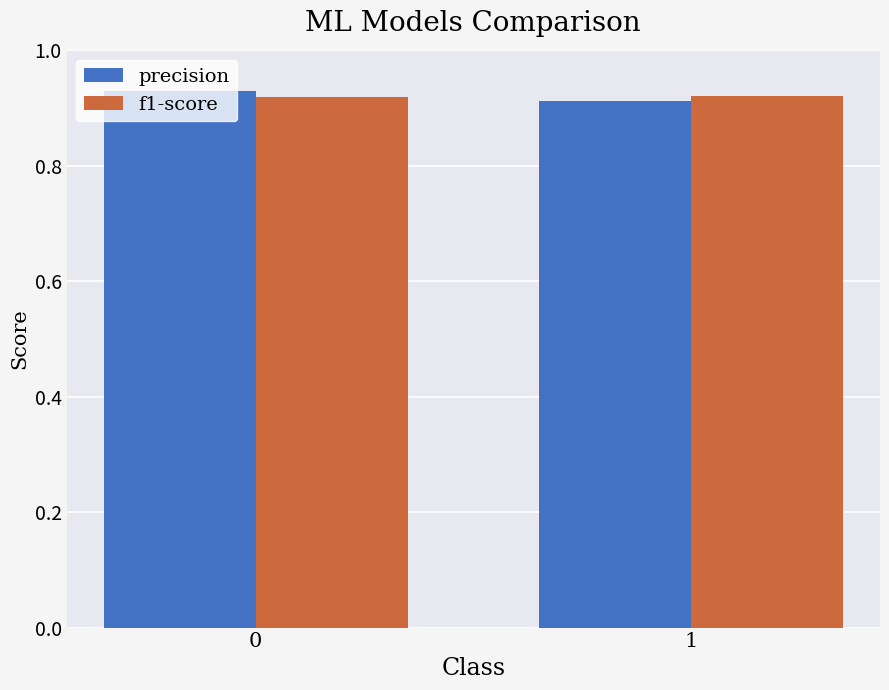

What is the total value across all series at 0?

1.8